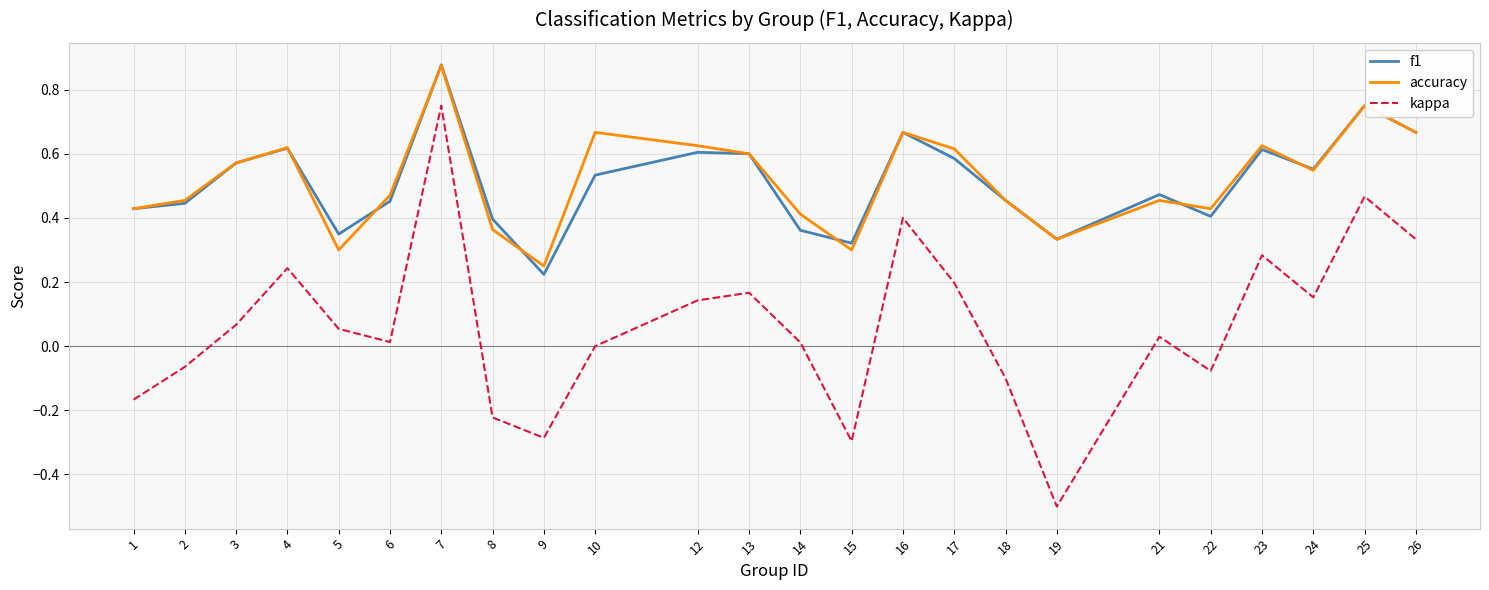

Which series has the widest spread of values?

kappa